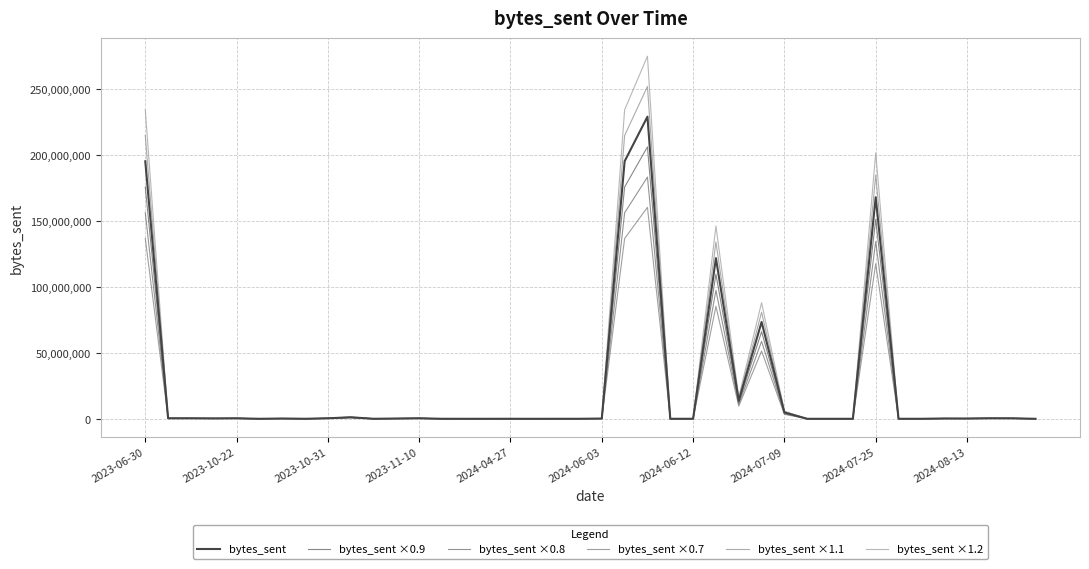

Does the chart have visible grid lines?

Yes